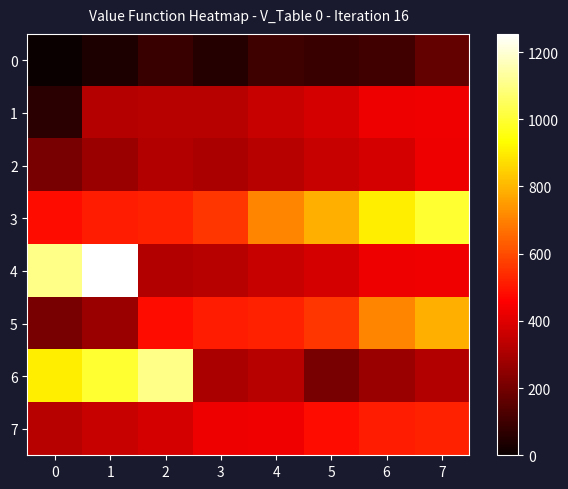

Which series has the largest total across all categories?

3